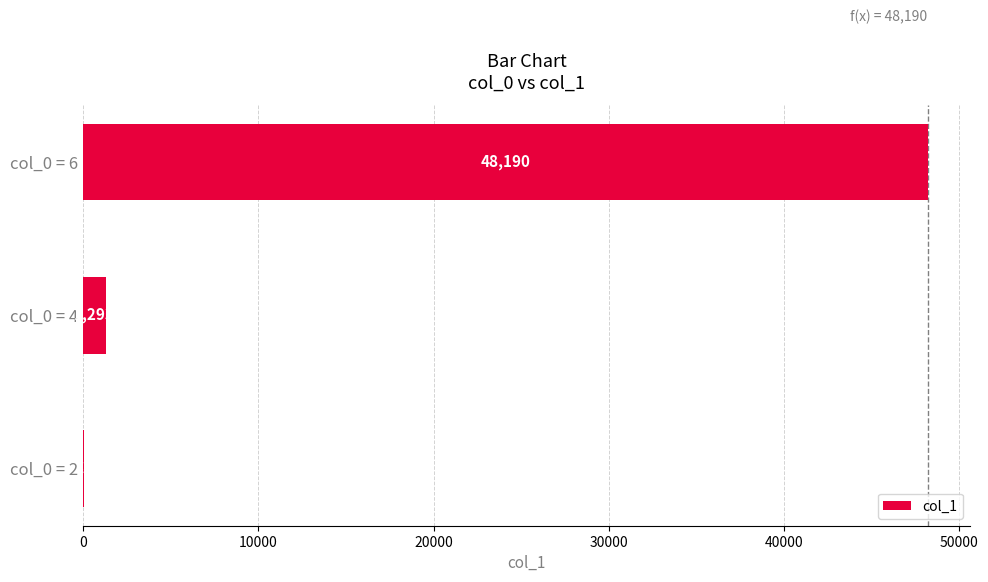

True or false: the data shows 18705 at col_0 = 6.

False